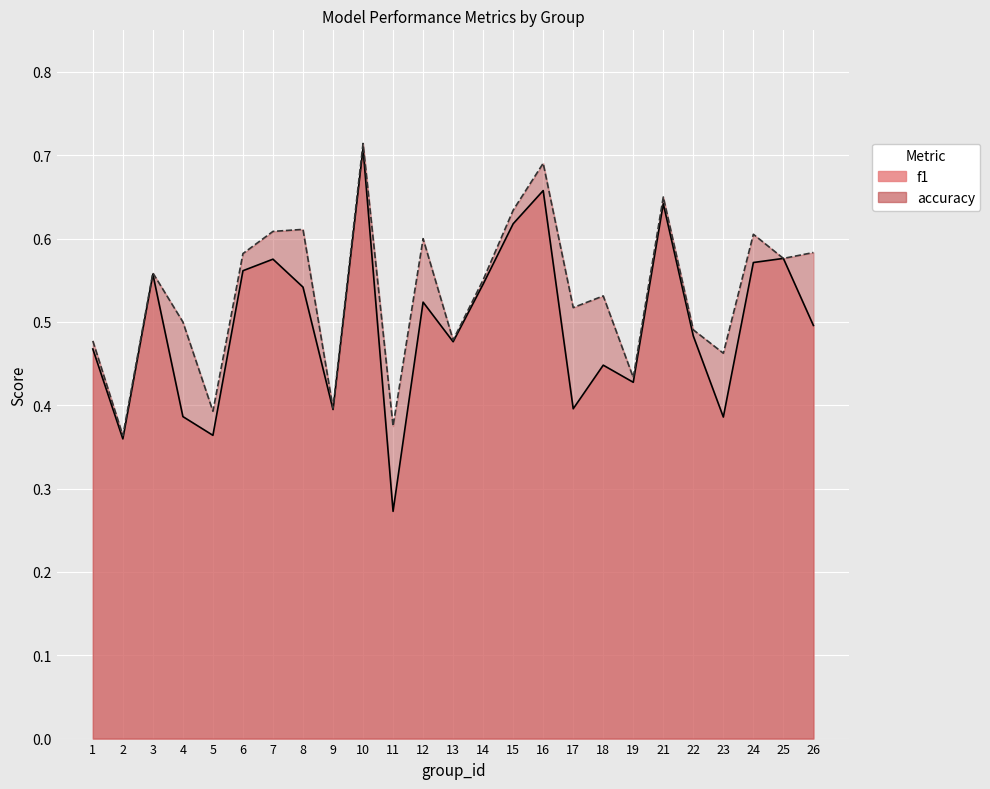

Reading left to right, list all the values displayed in this chart.

f1: 1=0.5	2=0.4	3=0.6	4=0.4	5=0.4	6=0.6	7=0.6	8=0.5	9=0.4	10=0.7	11=0.3	12=0.5	13=0.5	14=0.5	15=0.6	16=0.7	17=0.4	18=0.4	19=0.4	21=0.6	22=0.5	23=0.4	24=0.6	25=0.6	26=0.5
accuracy: 1=0.5	2=0.4	3=0.6	4=0.5	5=0.4	6=0.6	7=0.6	8=0.6	9=0.4	10=0.7	11=0.4	12=0.6	13=0.5	14=0.6	15=0.6	16=0.7	17=0.5	18=0.5	19=0.4	21=0.7	22=0.5	23=0.5	24=0.6	25=0.6	26=0.6